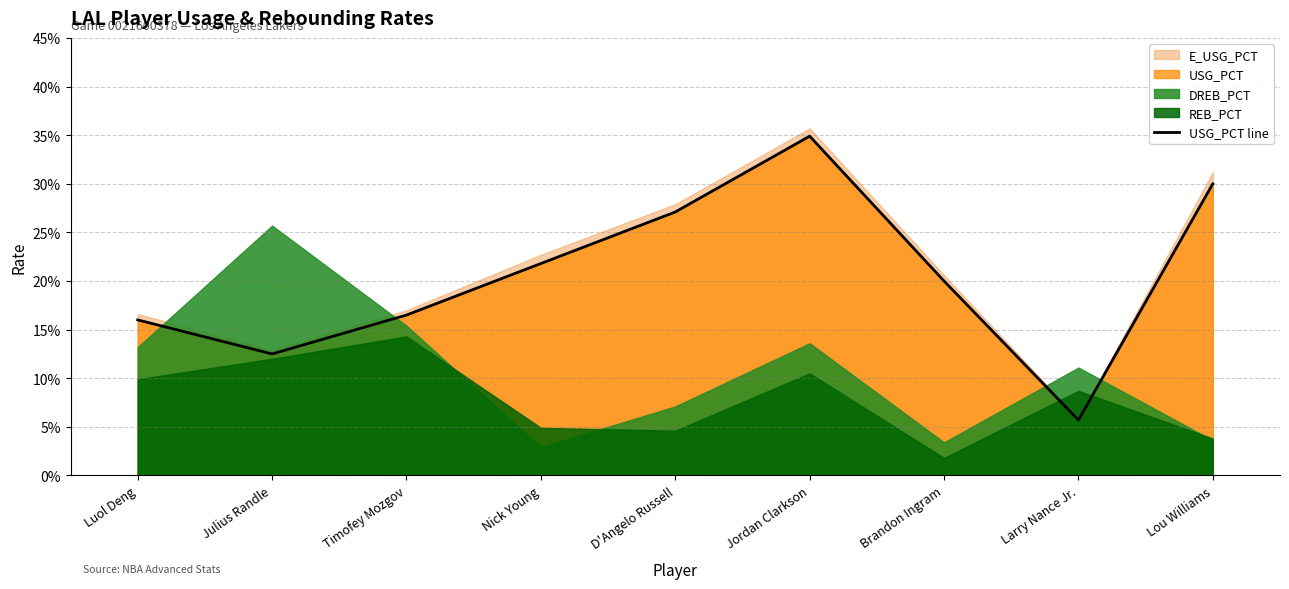

At which category does the data reach its first local valley?

Julius Randle